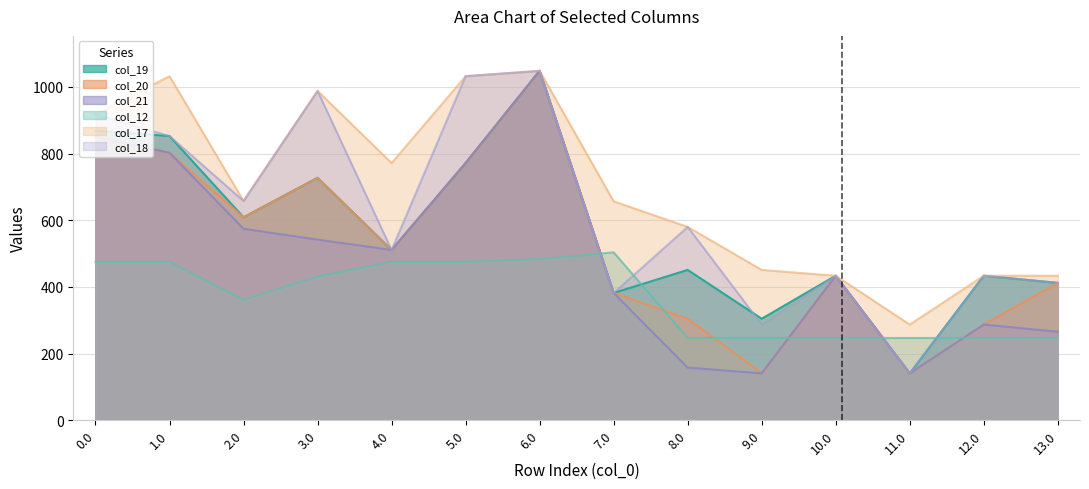

At which category does col_12 reach its first local peak?

7.0